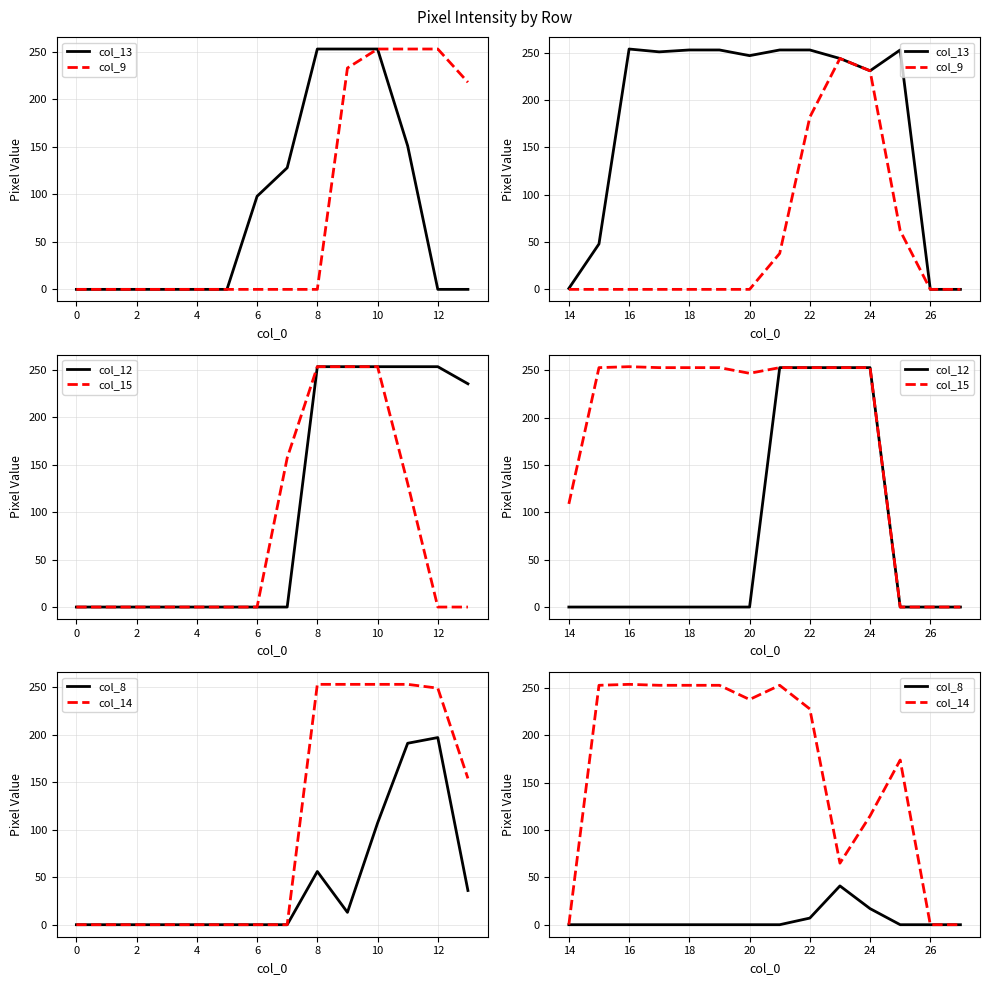

Rank the series at 22 from lowest to highest value.

col_8, col_9, col_14, col_13, col_12, col_15